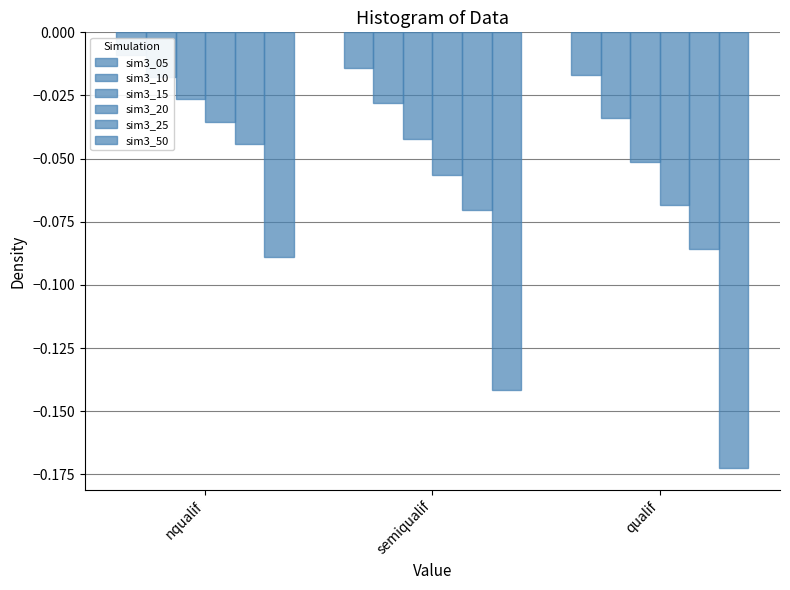

Reading left to right, what are all the values shown in this chart?

sim3_05: nqualif=-0.0	semiqualif=-0.0	qualif=-0.0
sim3_10: nqualif=-0.0	semiqualif=-0.0	qualif=-0.0
sim3_15: nqualif=-0.0	semiqualif=-0.0	qualif=-0.1
sim3_20: nqualif=-0.0	semiqualif=-0.1	qualif=-0.1
sim3_25: nqualif=-0.0	semiqualif=-0.1	qualif=-0.1
sim3_50: nqualif=-0.1	semiqualif=-0.1	qualif=-0.2